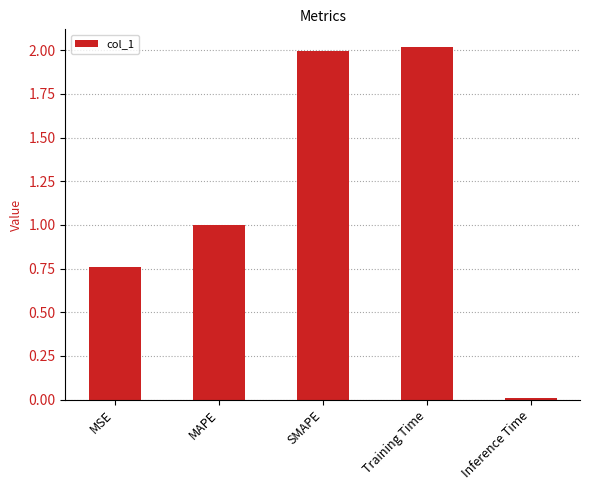

True or false: the data shows 0.2 at MAPE.

False